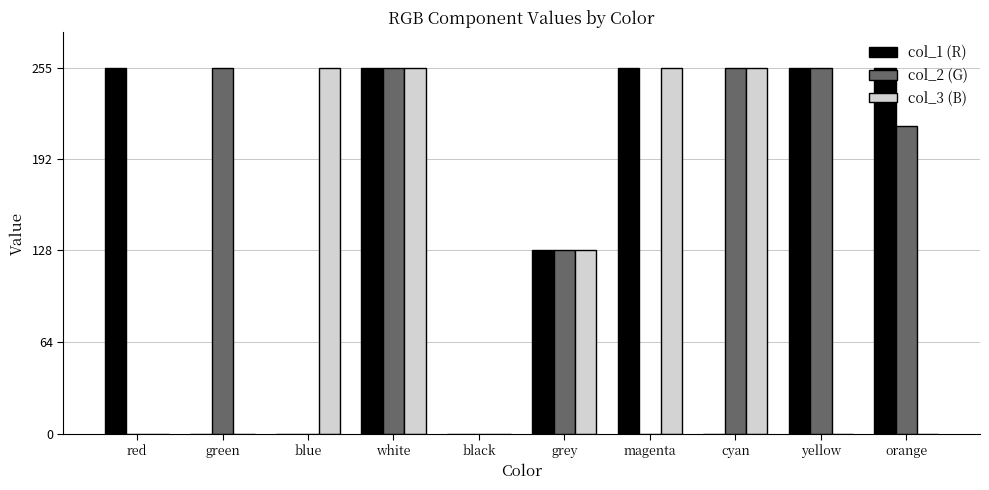

What is the sum of all col_3 (B) values?

1148